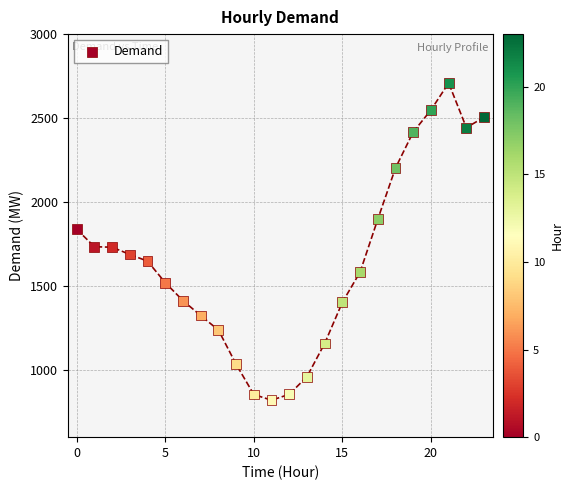

What is the range of Y values (max minus min)?

1889